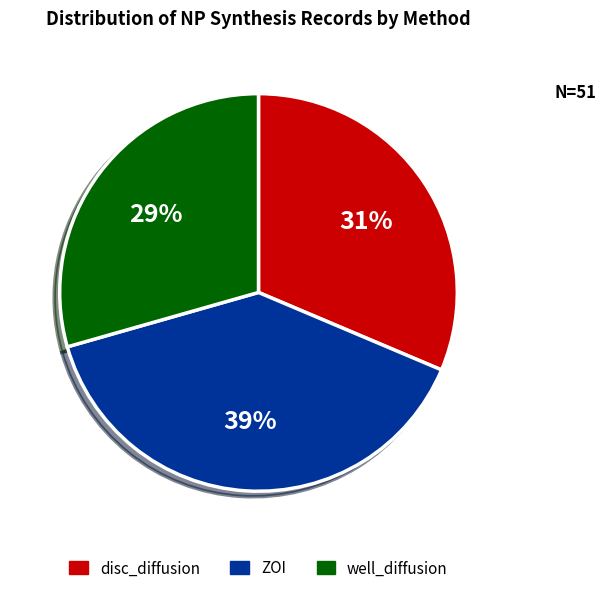

Rank the categories by value from lowest to highest.

well_diffusion, disc_diffusion, ZOI